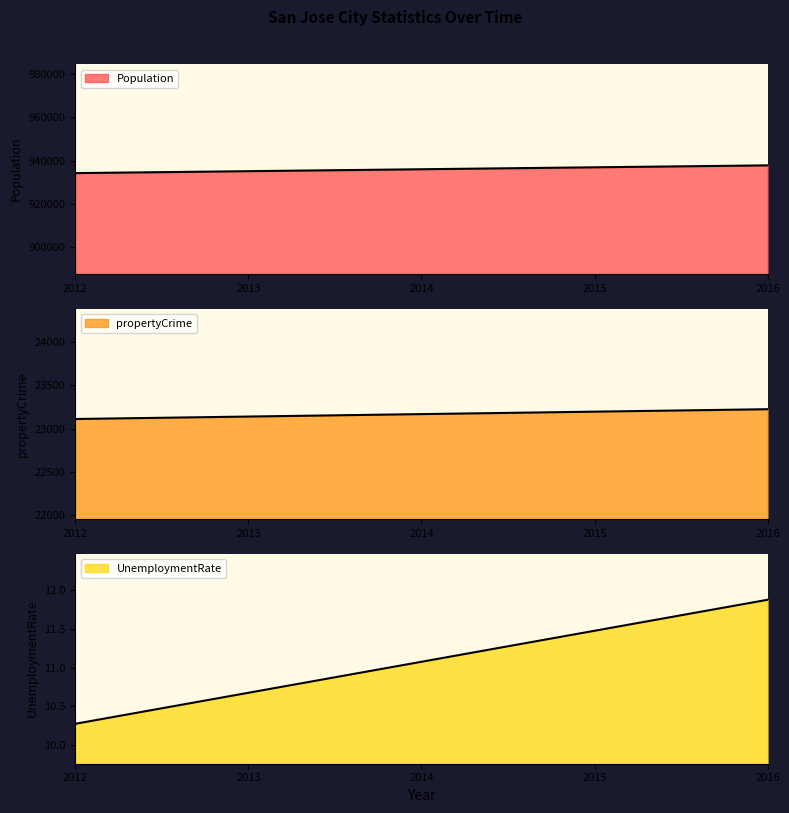

Which category has the lowest value across all series?

2012